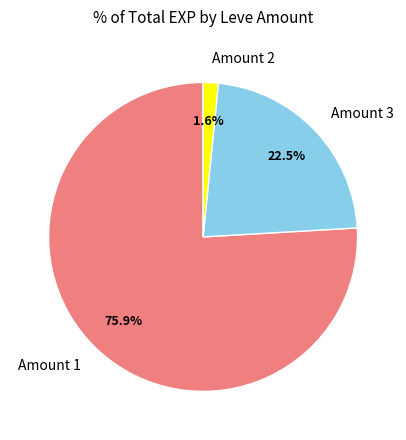

What is the majority slice?

Amount 1